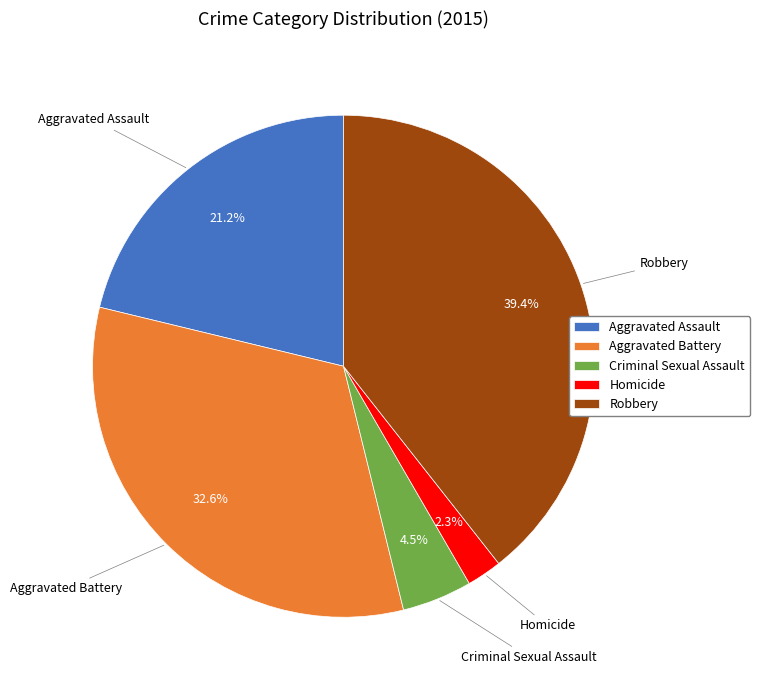

Is it true that Aggravated Battery is 33% of the pie?

True